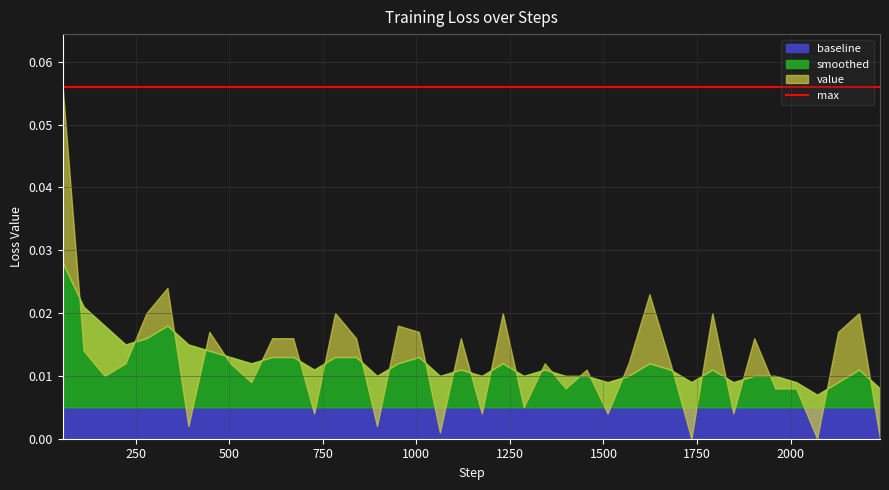

Between 23 and 37, which series saw the biggest shift?

value